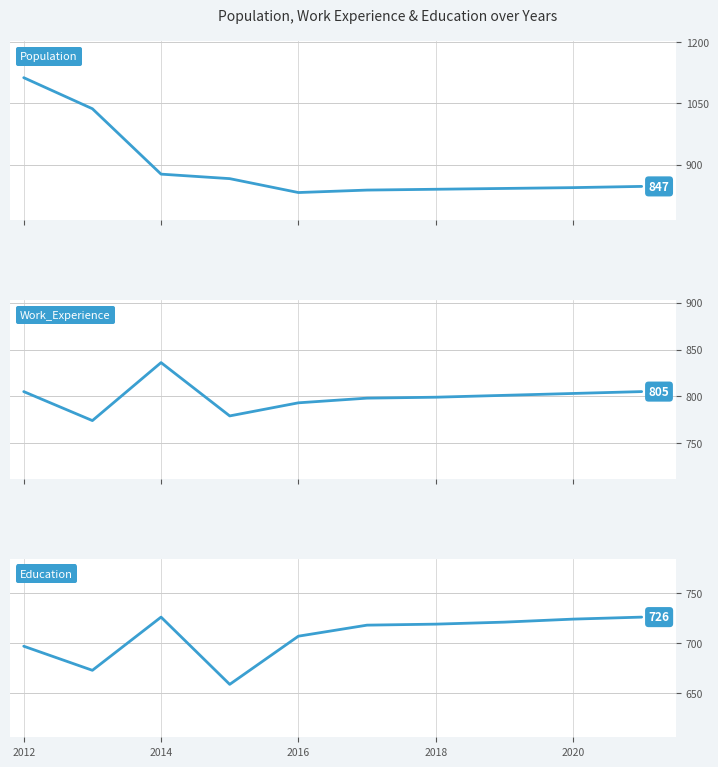

The Education series shows 1104 at 2020. True or false?

False